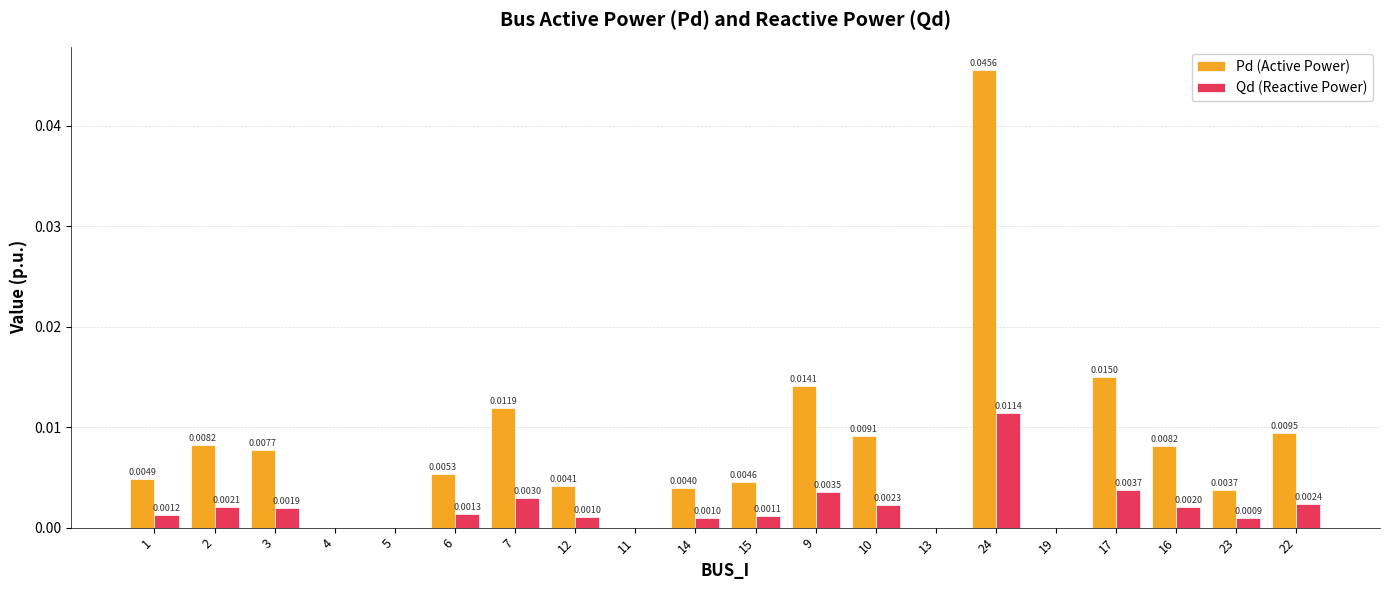

Which series changed the most between 5 and 9?

Pd (Active Power)